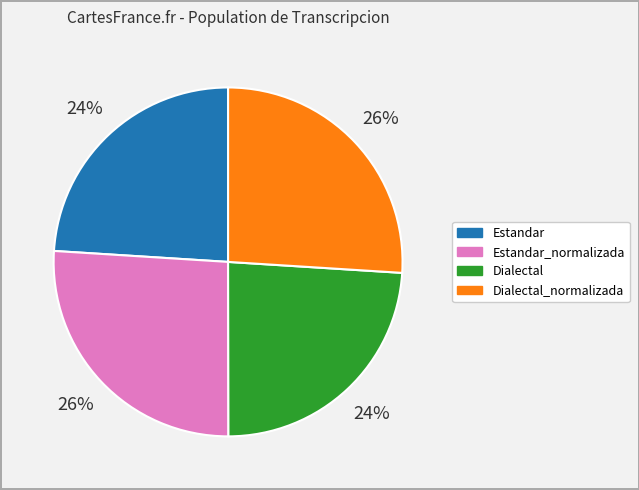

To the nearest percent, what is the average slice percentage?

25%